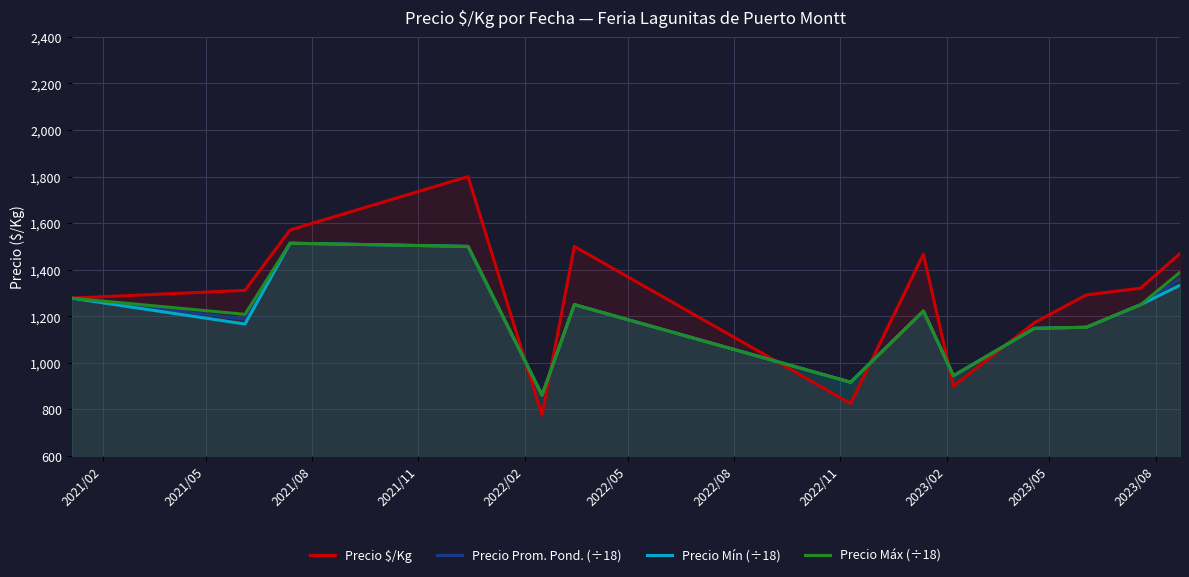

Reading left to right, list all the values displayed in this chart.

Precio $/Kg: 1278.0	1311.2	1570.8	1800.0	775.0	1500.0	825.0	1466.5	900.0	1172.3	1291.8	1320.8	1469.7
Precio Prom. Pond. (÷18): 1277.8	1187.5	1513.9	1500.0	861.1	1250.0	916.7	1222.2	944.4	1148.1	1152.8	1250.0	1361.1
Precio Mín (÷18): 1277.8	1166.7	1513.9	1500.0	861.1	1250.0	916.7	1222.2	944.4	1148.1	1152.8	1250.0	1333.3
Precio Máx (÷18): 1277.8	1208.3	1513.9	1500.0	861.1	1250.0	916.7	1222.2	944.4	1148.1	1152.8	1250.0	1388.9